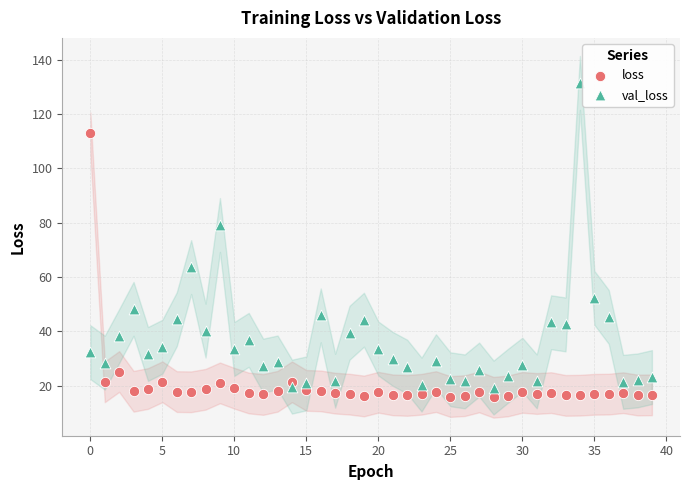

Which series has the largest Y range (max minus min)?

val_loss